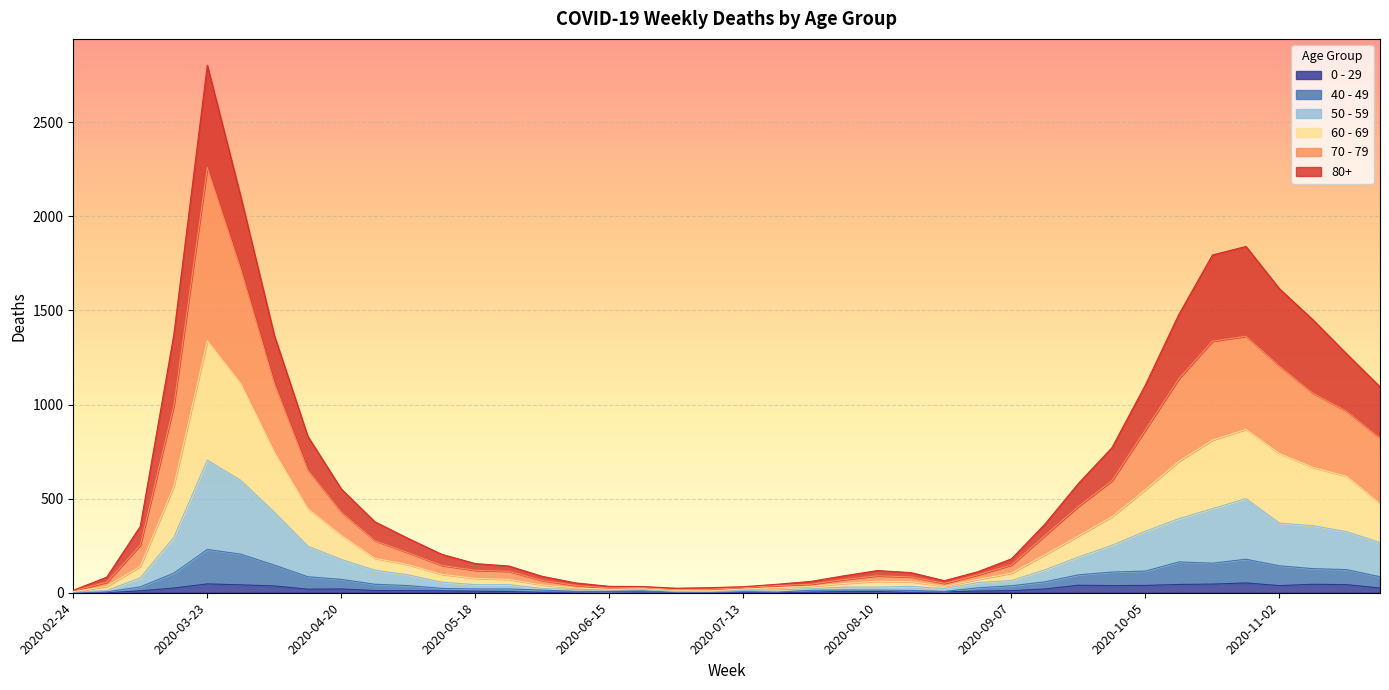

What is the total value across all series at 2020-11-02?

1615